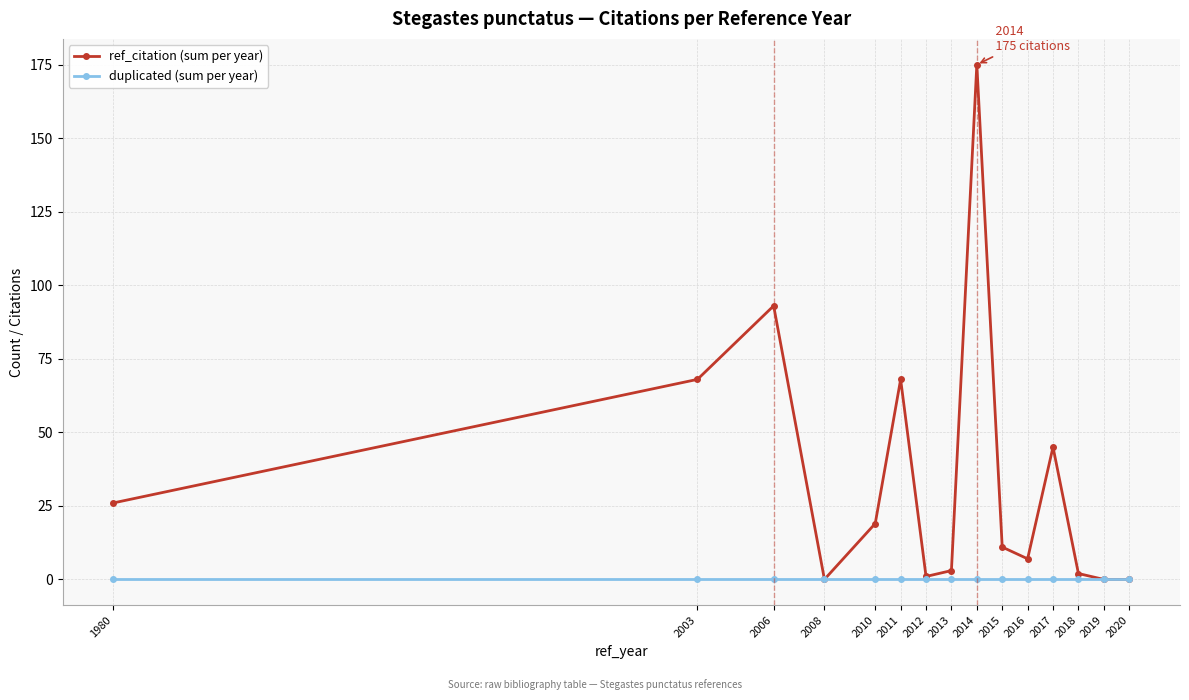

Which category has the highest value across all series?

2014